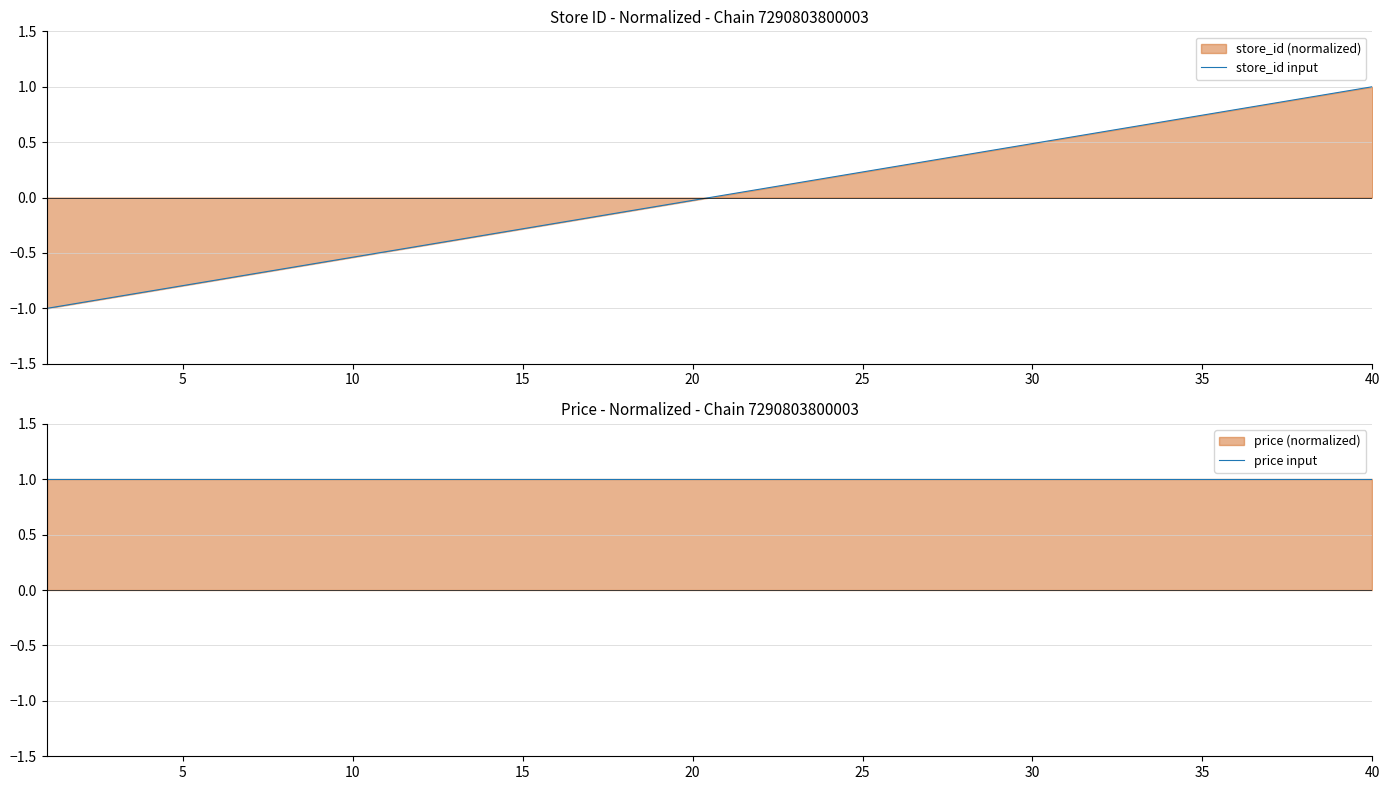

True or false: store_id input has a value of -0.4 at 15.

False